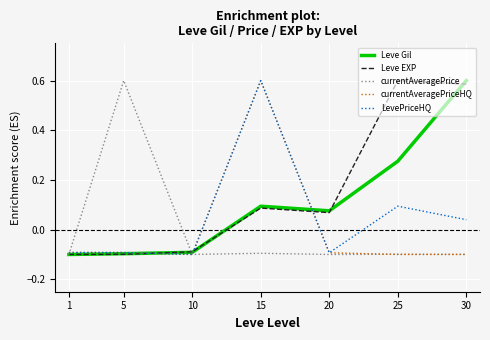

What is the difference between the highest and lowest values at 30?

0.7